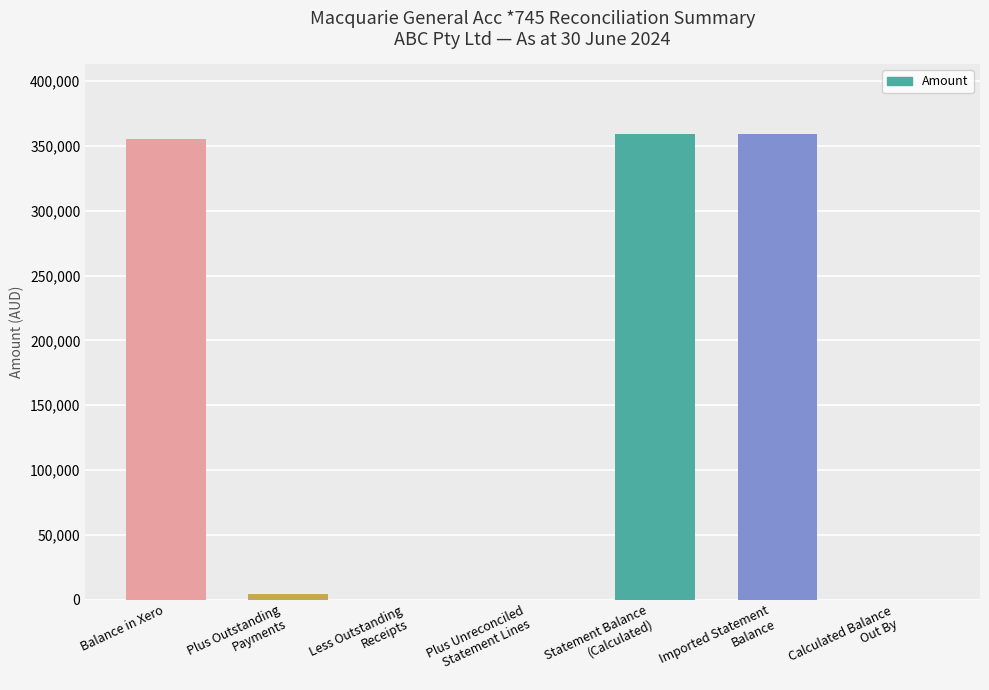

How many distinct data groups are displayed?

1